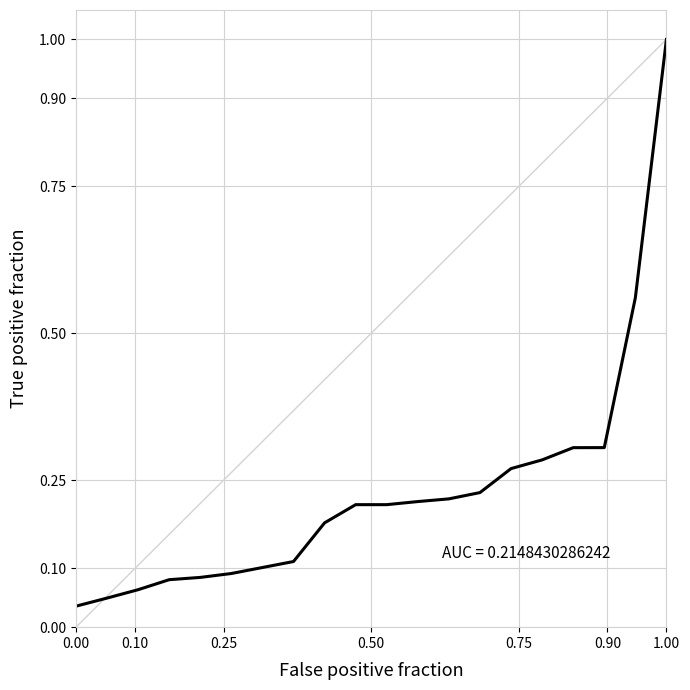

What is the difference between the maximum and minimum values?

1.0